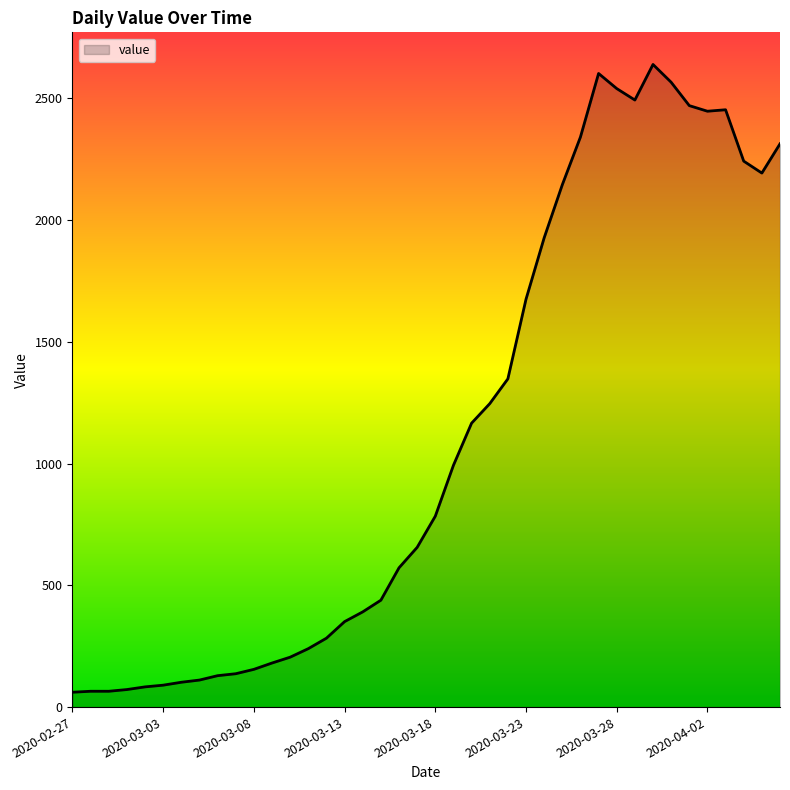

What is the maximum value shown in the chart?

2639